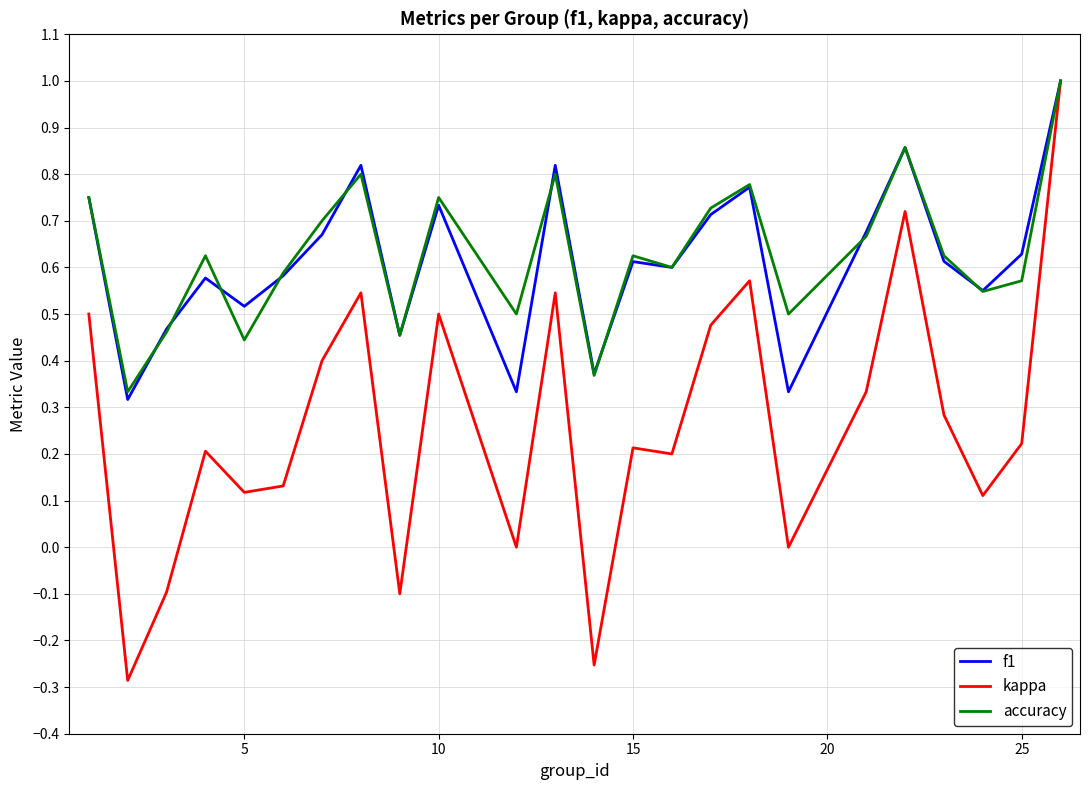

Which series has the widest spread of values?

kappa